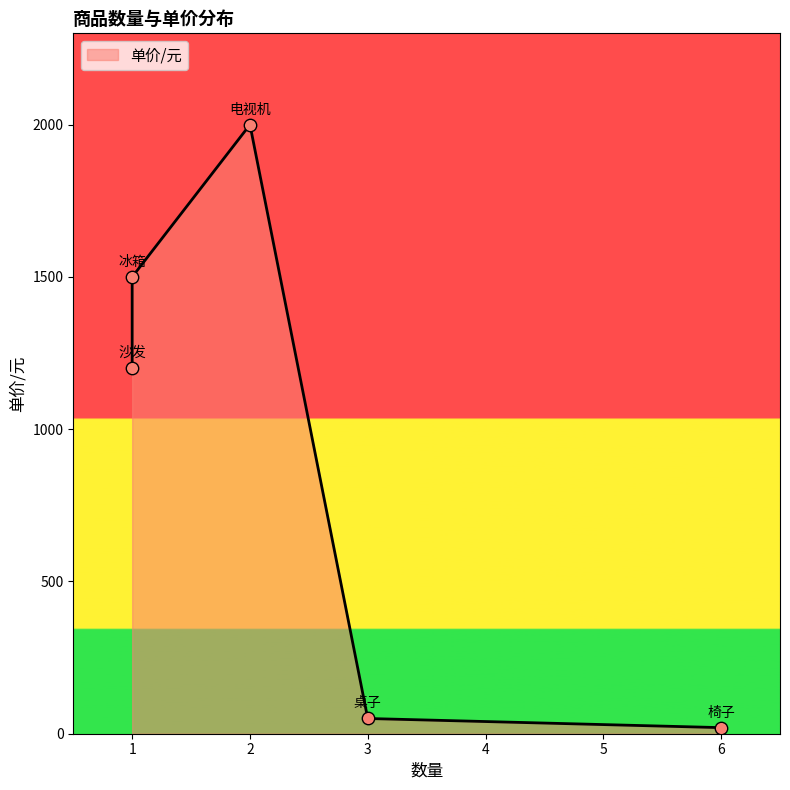

What is the change in value from 桌子 to 椅子?

-30